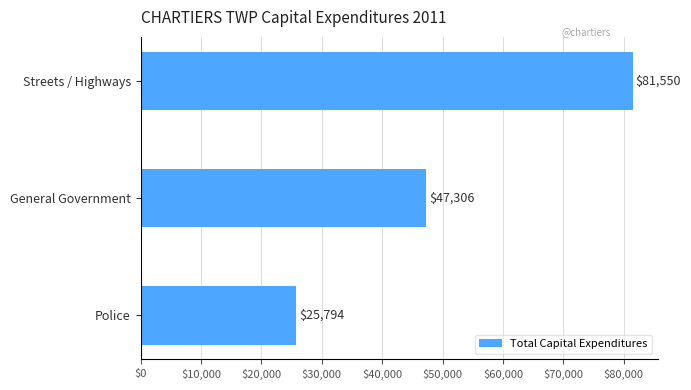

How many bars are there in total?

3